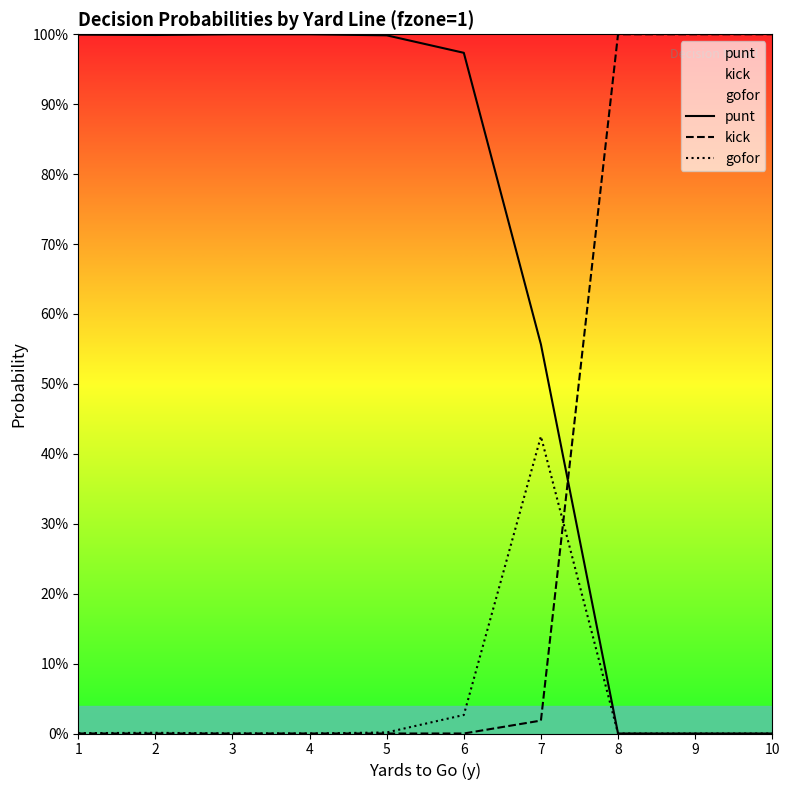

List the series in order of their peak value, lowest first.

gofor, punt, kick